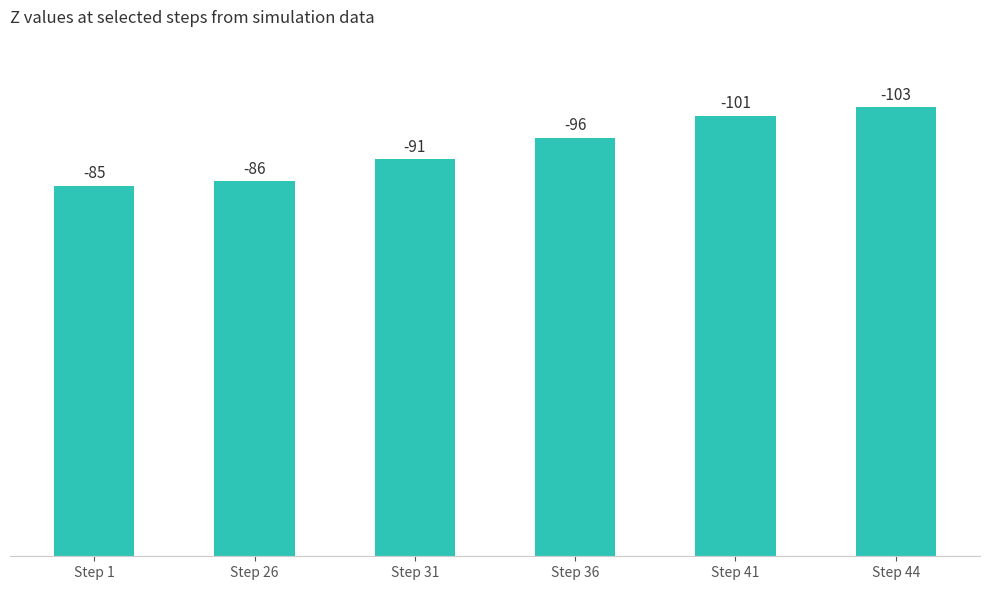

How many bars are there in total?

6